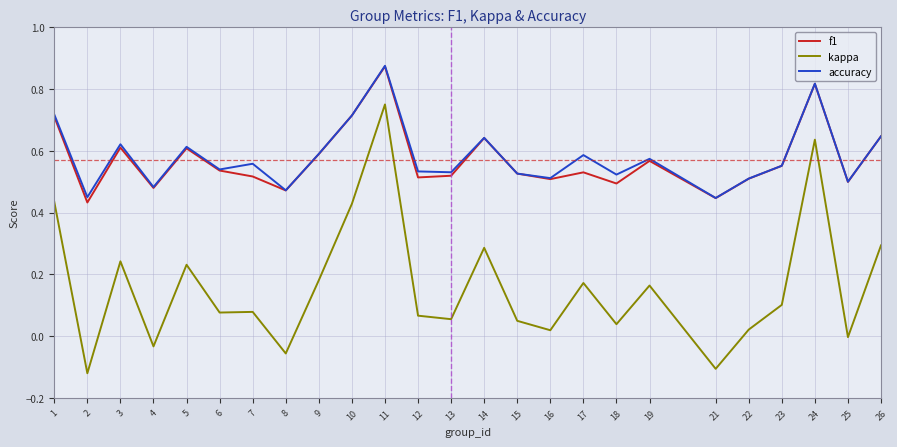

At which category is the sum across all series the highest?

11